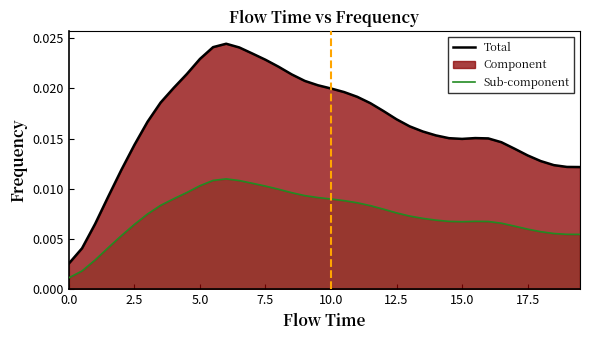

At how many categories does at least one series exceed 0?

40